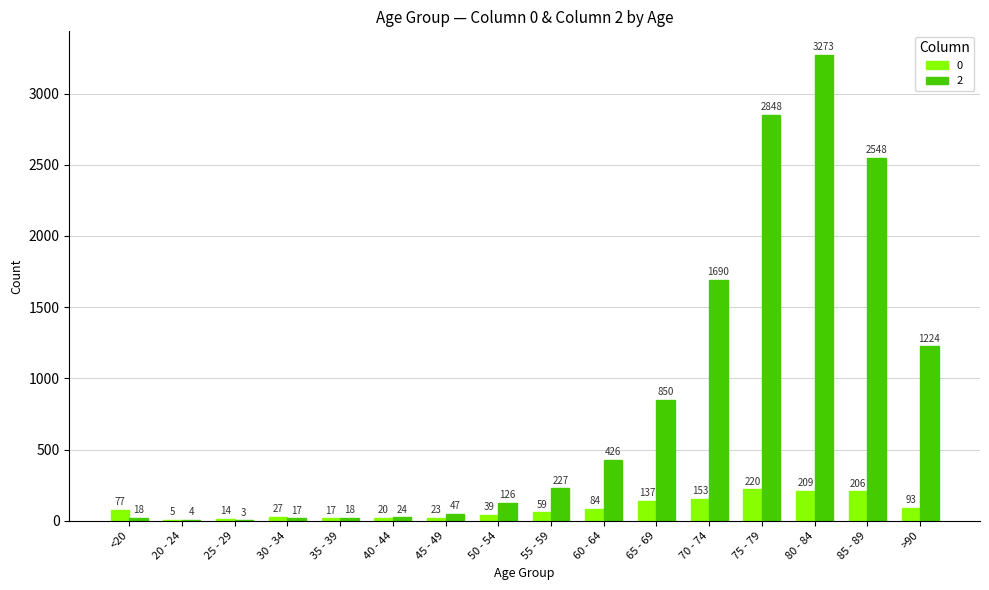

How many categories are shown in the chart?

16